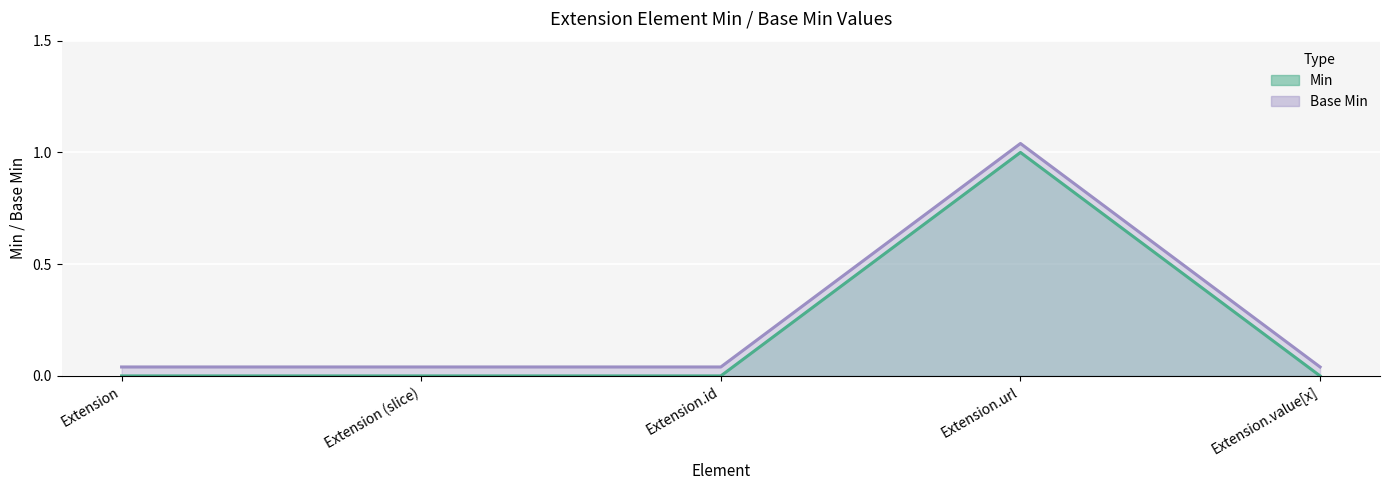

At how many categories does at least one series exceed 0?

5